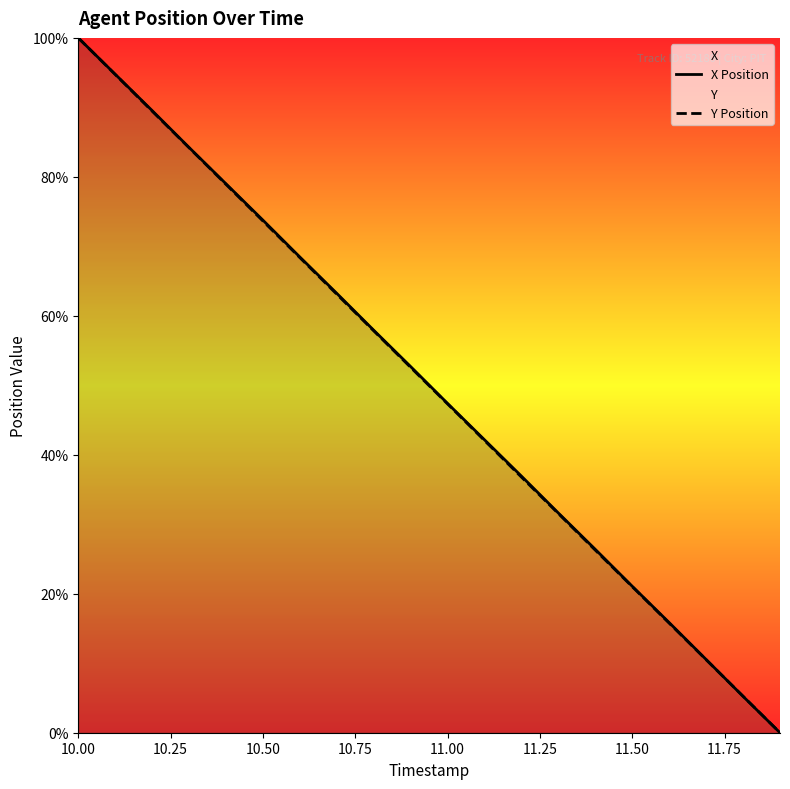

Which series has the largest total across all categories?

X Position